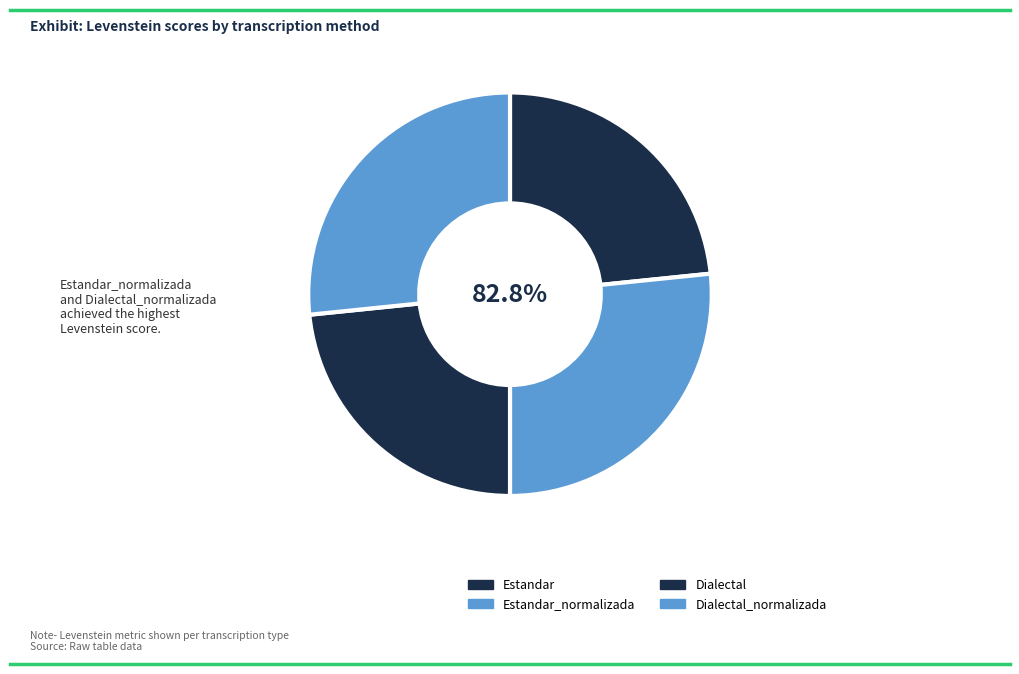

How many slices are in this pie chart?

4